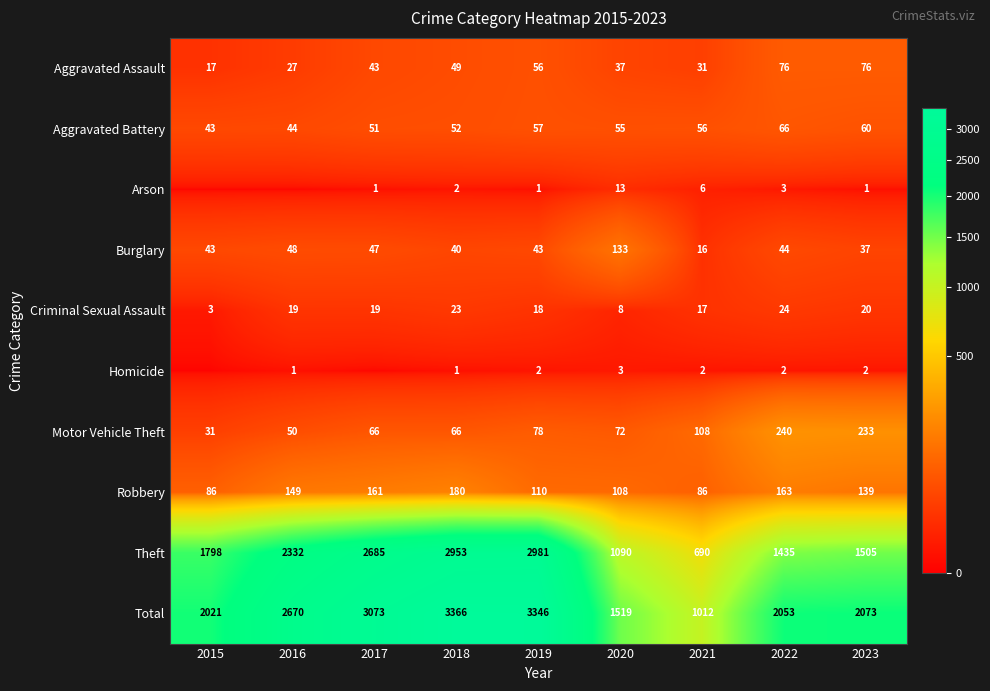

What is the spread (max minus min) of values at 2020?

1516